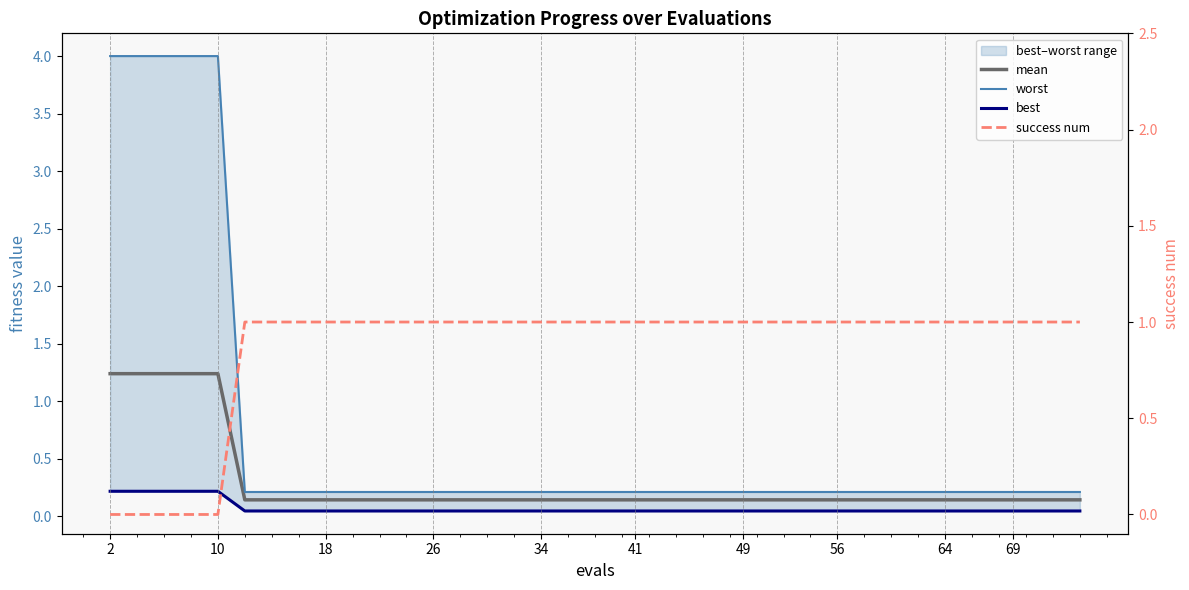

True or false: worst has more than 1 points higher than both neighbors.

False